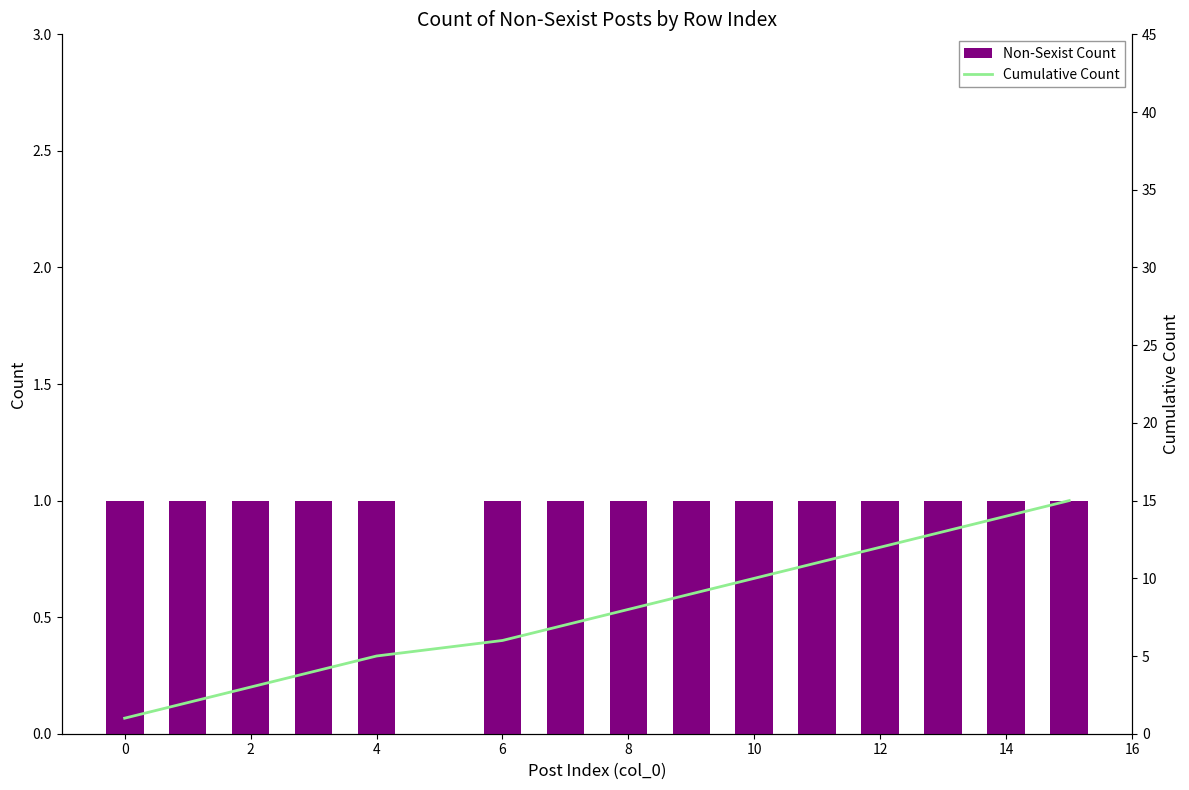

What is the average value of the Non-Sexist Count series?

1